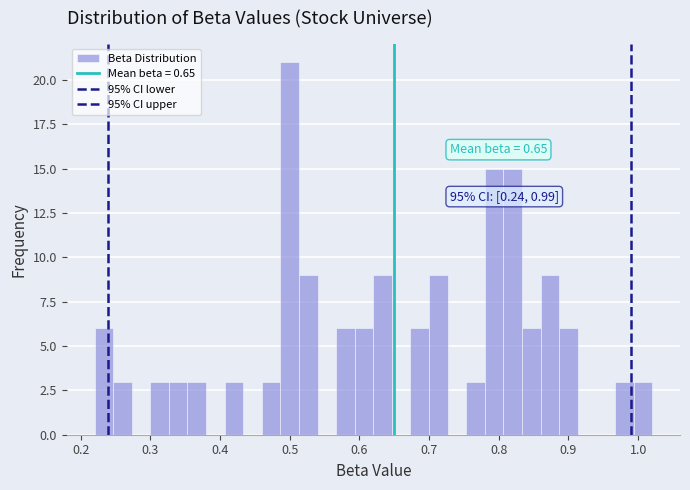

Around what value on the x-axis is the tallest bar? Give the approximate position of its centre, as read against the axis.

0.50